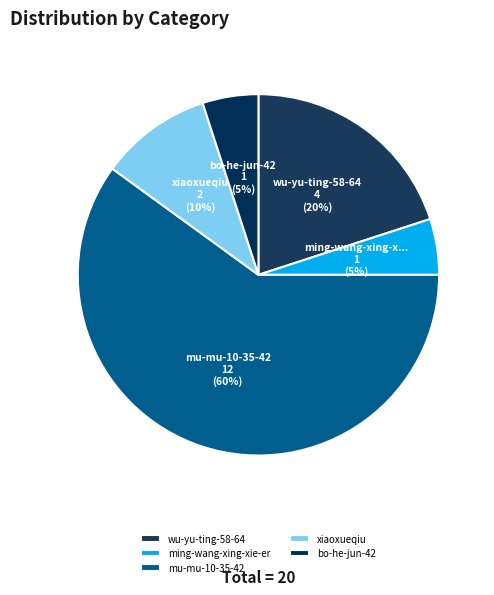

What percentage is the wu-yu-ting-58-64 slice, to the nearest percent?

20%